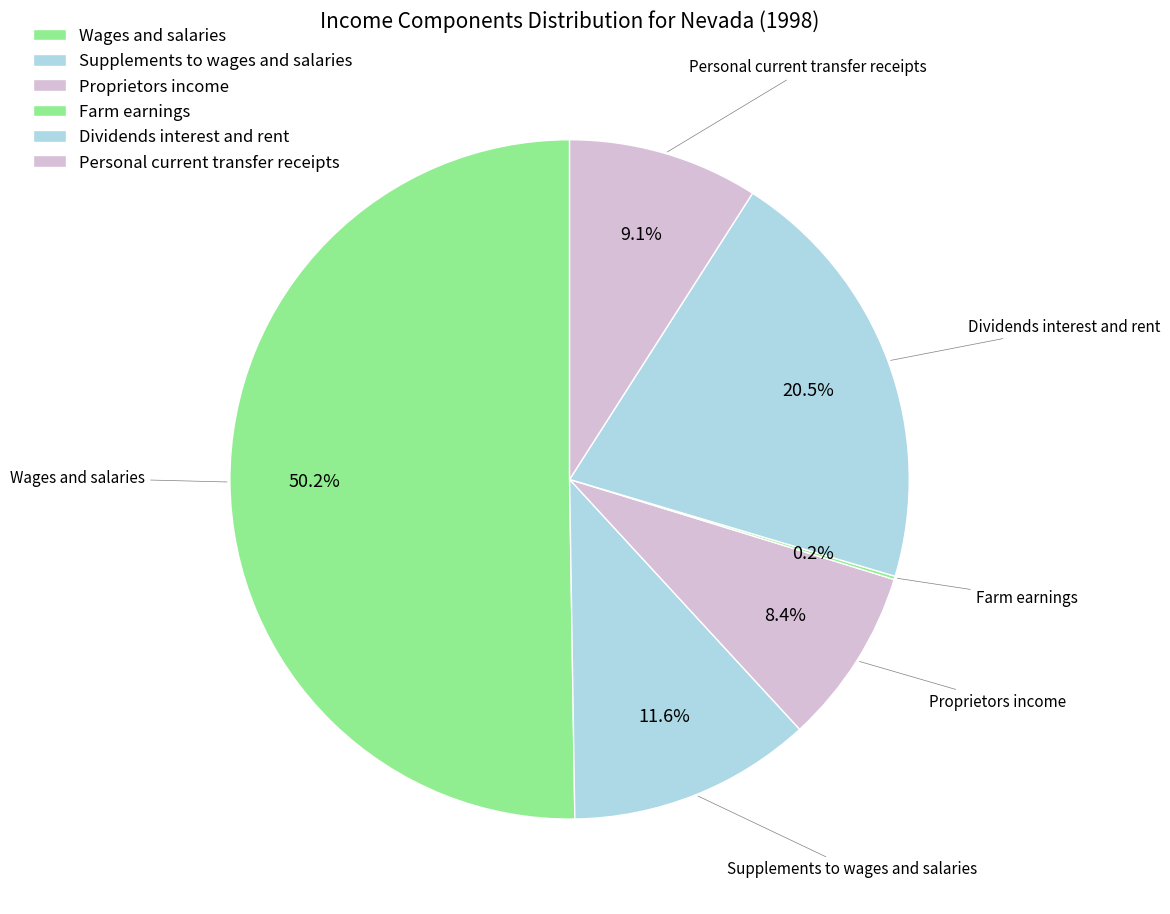

Which slice is the largest?

Wages and salaries